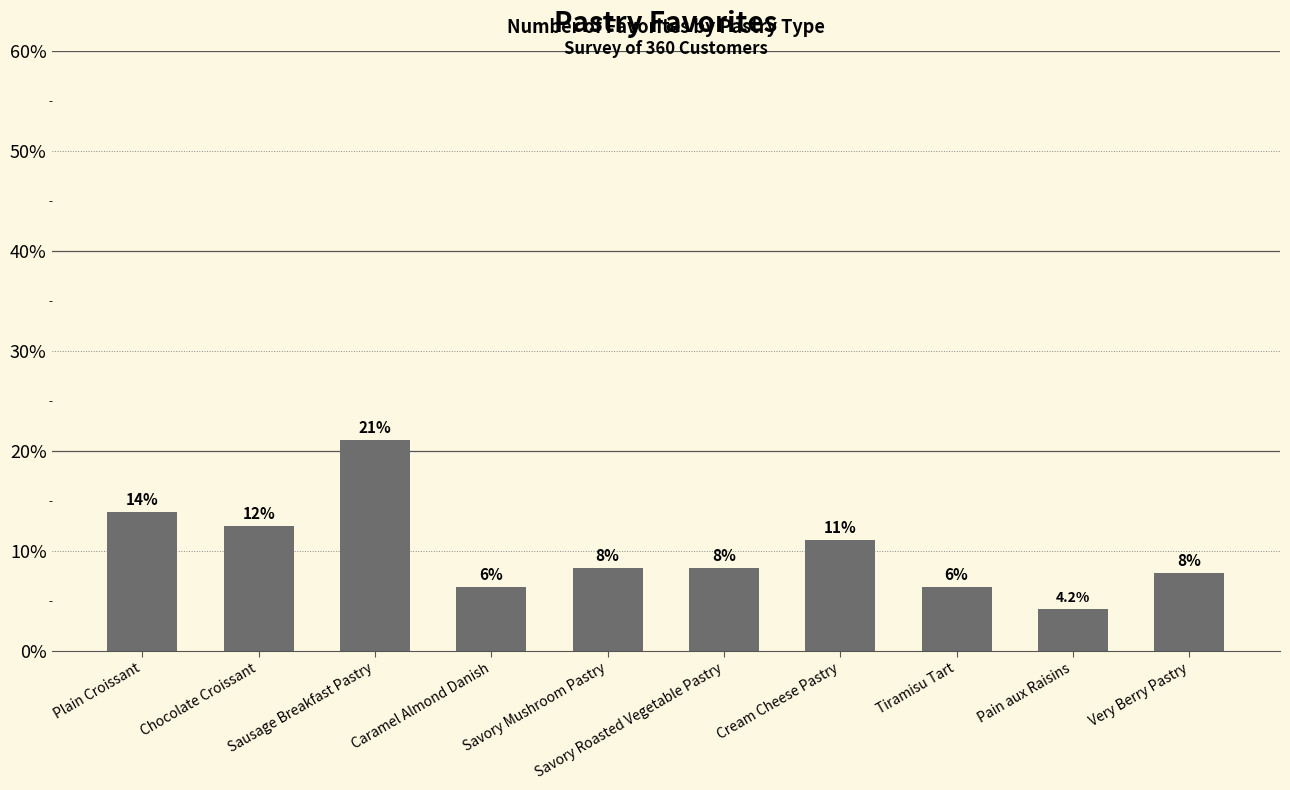

Rank the categories by value from highest to lowest.

Sausage Breakfast Pastry, Plain Croissant, Chocolate Croissant, Cream Cheese Pastry, Savory Mushroom Pastry, Savory Roasted Vegetable Pastry, Very Berry Pastry, Caramel Almond Danish, Tiramisu Tart, Pain aux Raisins